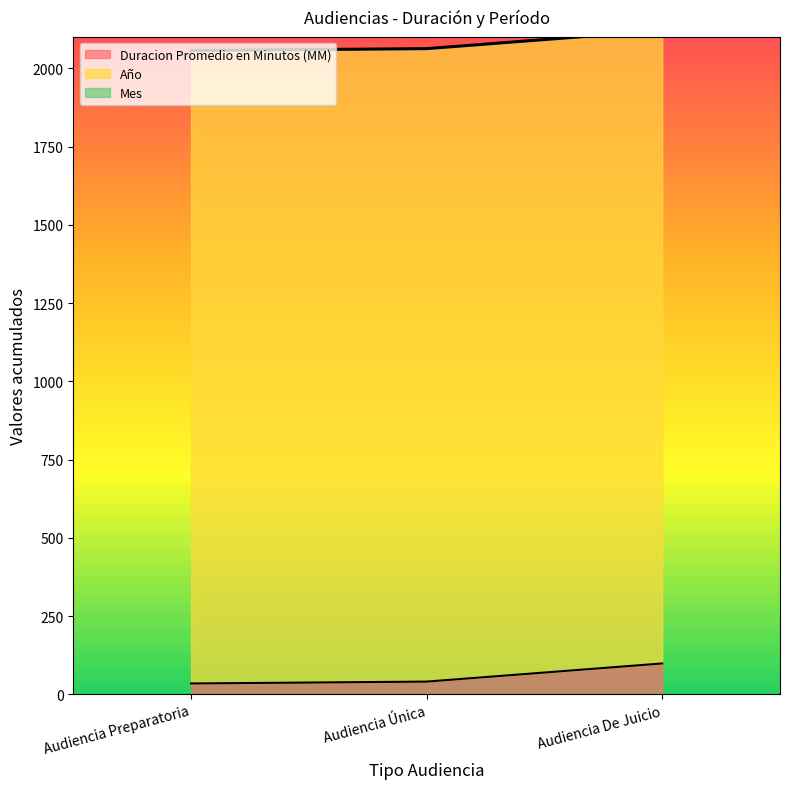

At how many categories does at least one series exceed 377?

3